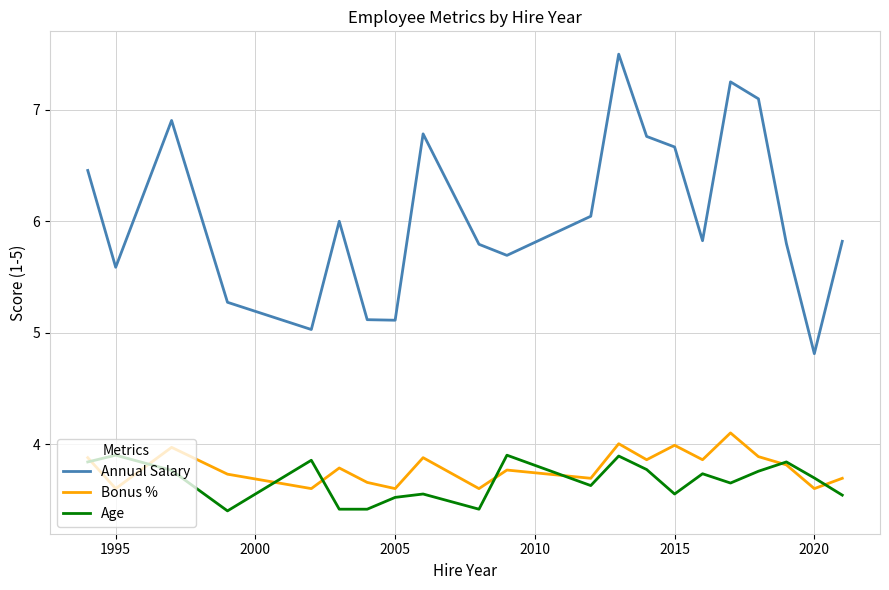

What is the smallest value displayed?

3.4